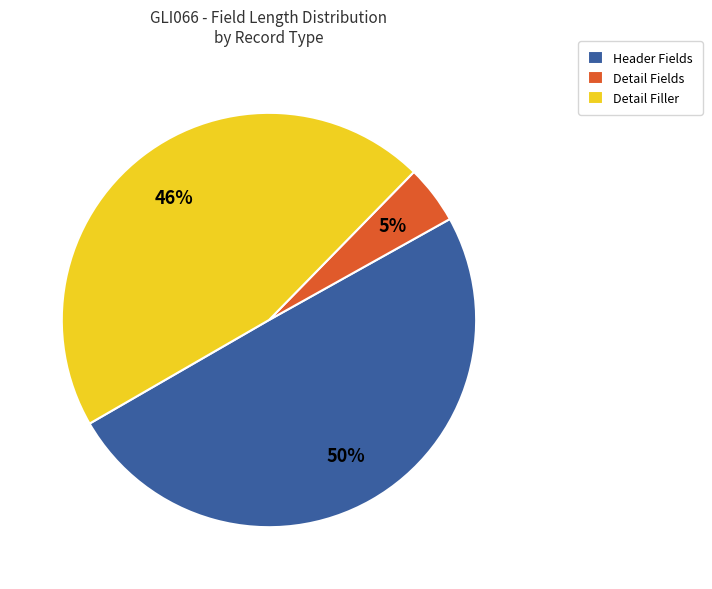

Does any single category account for the majority?

No